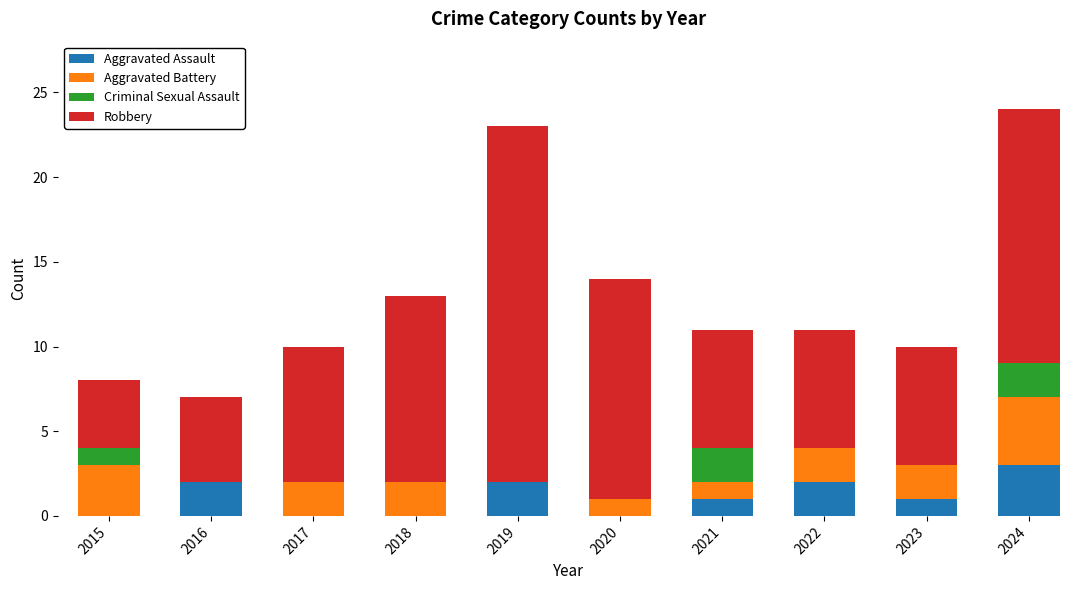

What is the highest value of the Aggravated Assault series?

3